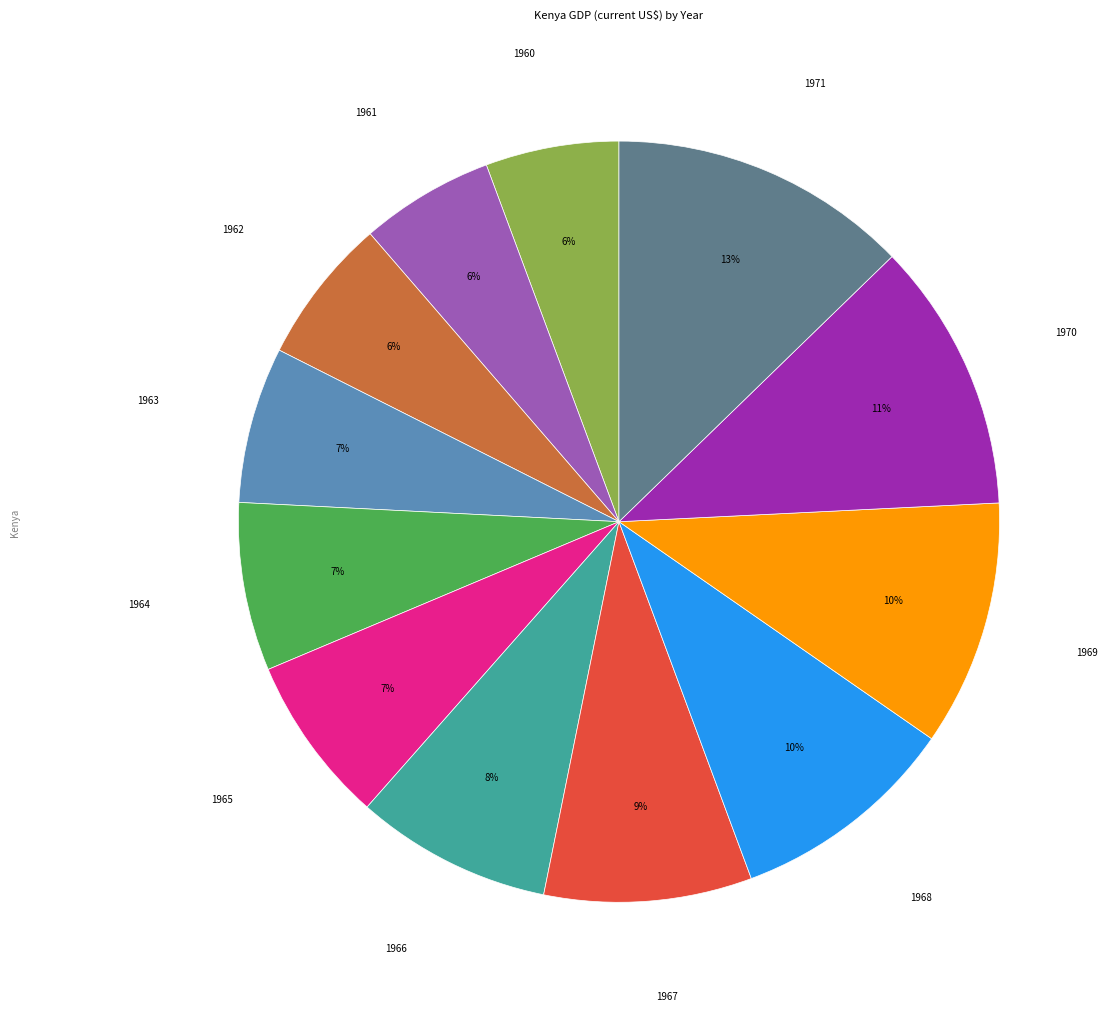

Is there any slice that represents more than half of the pie?

No